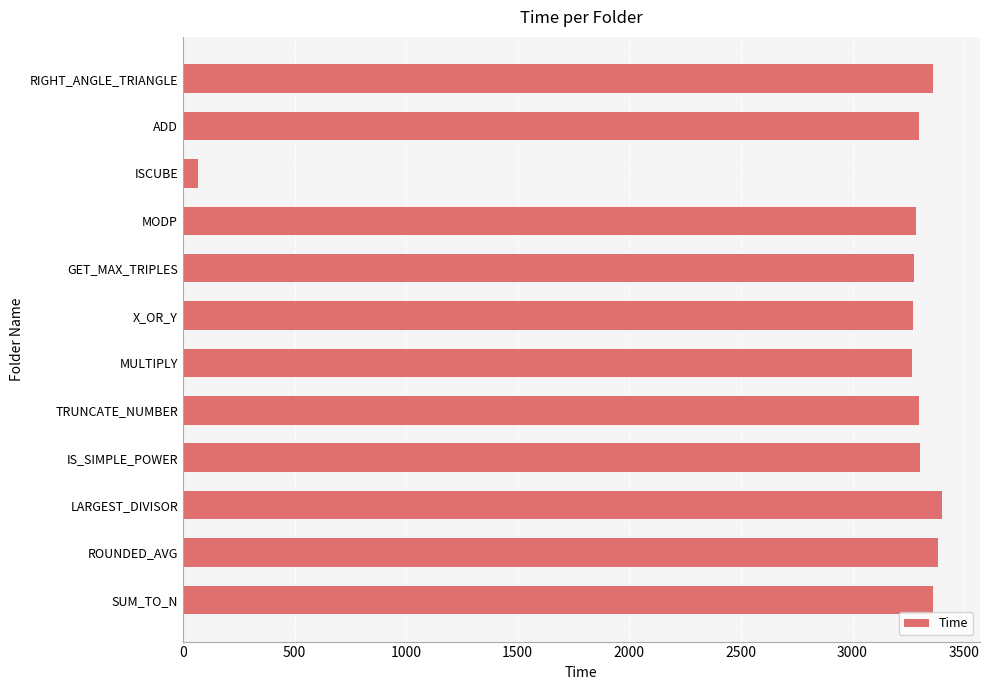

What is the approximate value at GET_MAX_TRIPLES?

3277